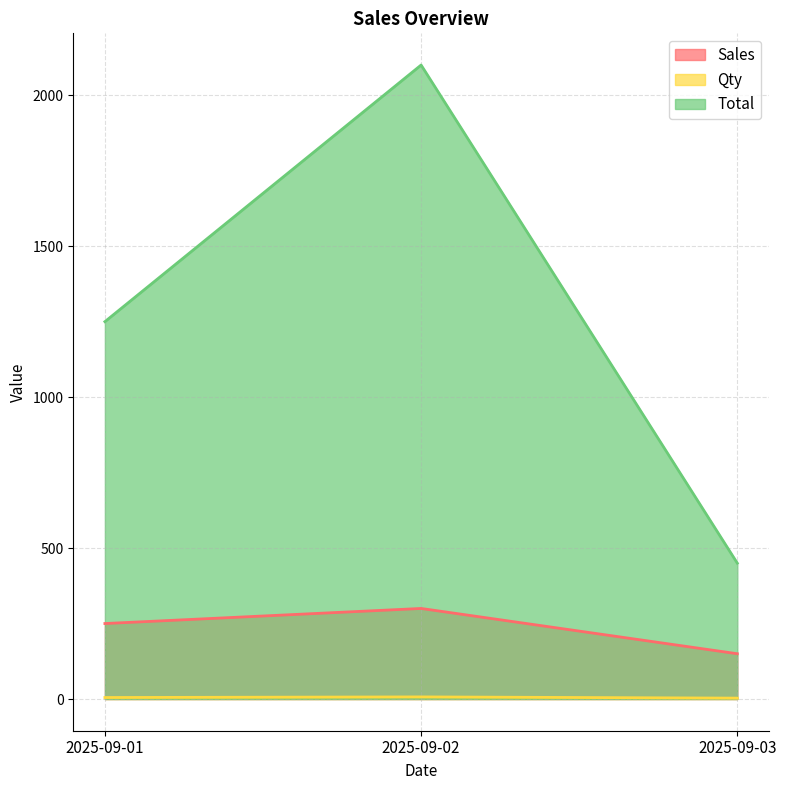

Does the chart display data point markers on the line(s)?

No